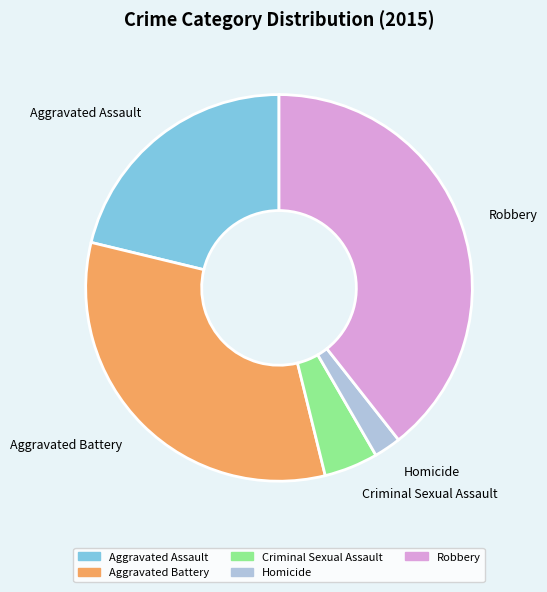

Which slice is the largest?

Robbery